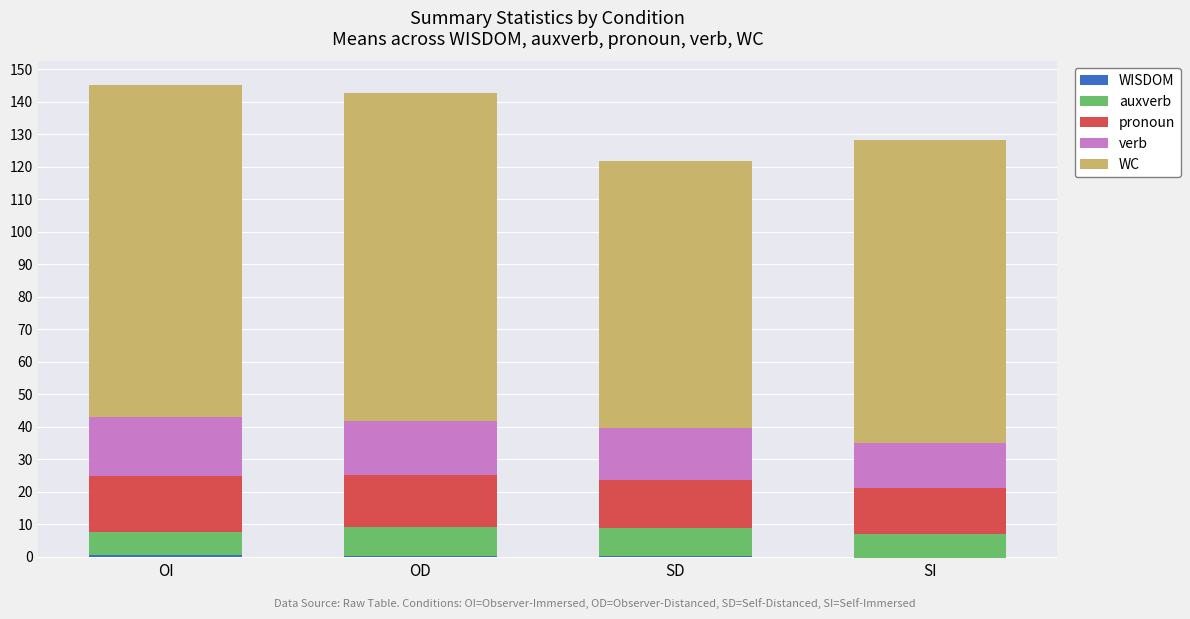

Is the value of WISDOM at SI greater than the value of auxverb at OD?

No